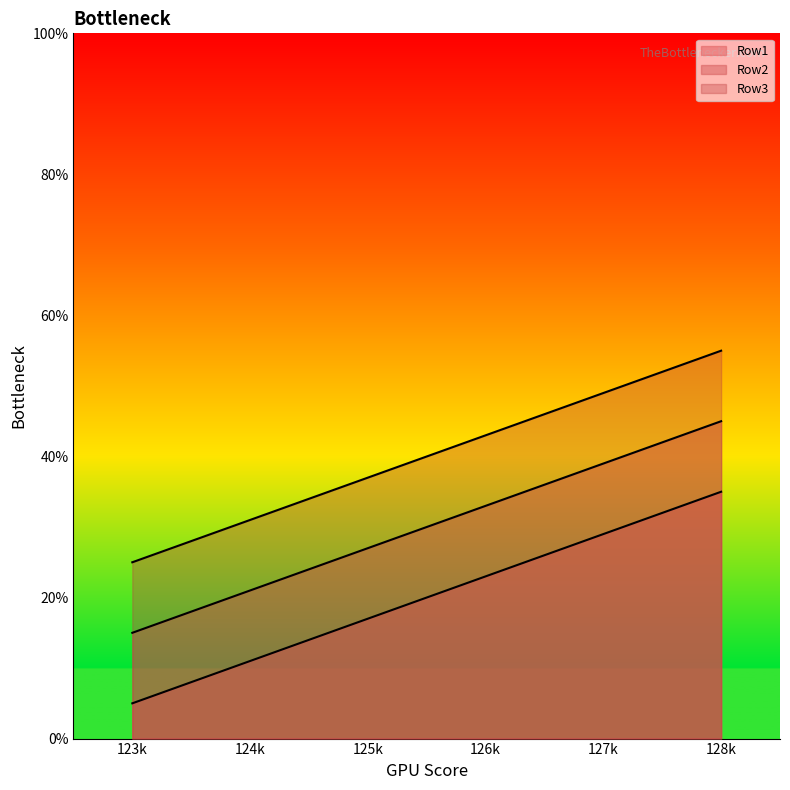

How many series are shown in this chart?

3